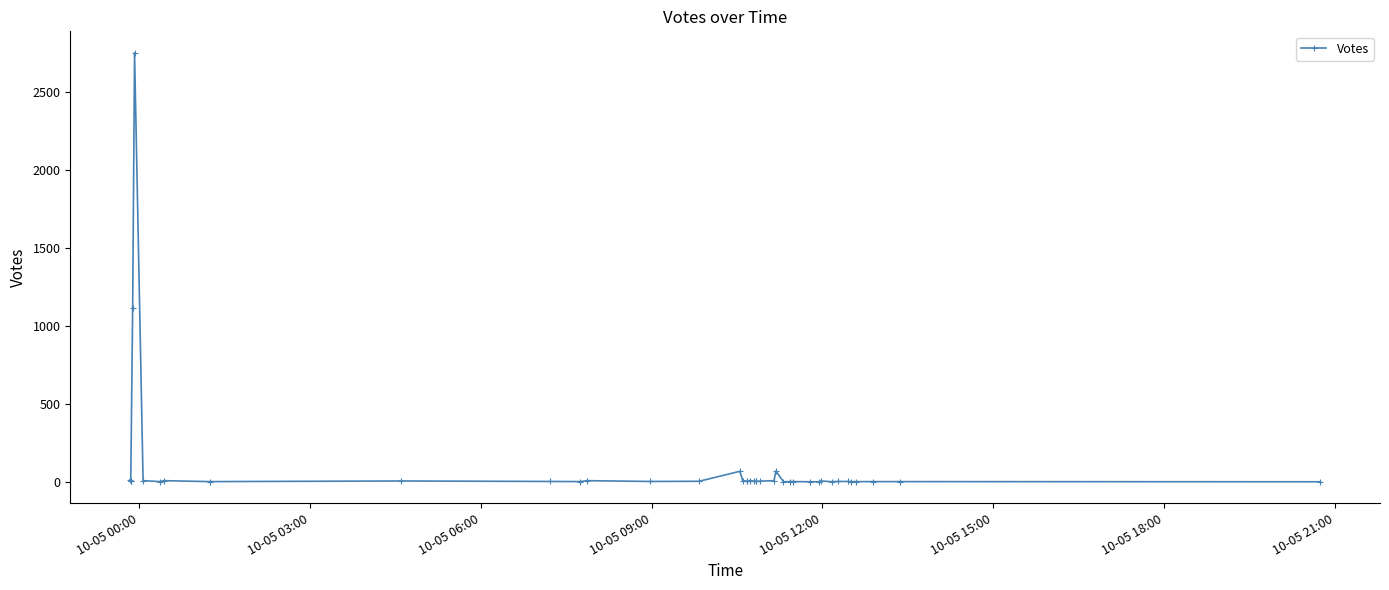

What is the average value?

103